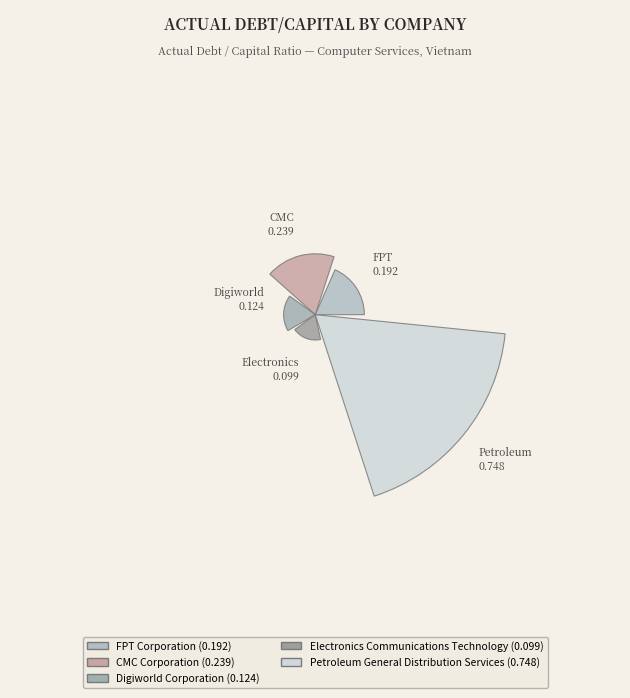

What percentage is the CMC Corporation slice, to the nearest percent?

17%